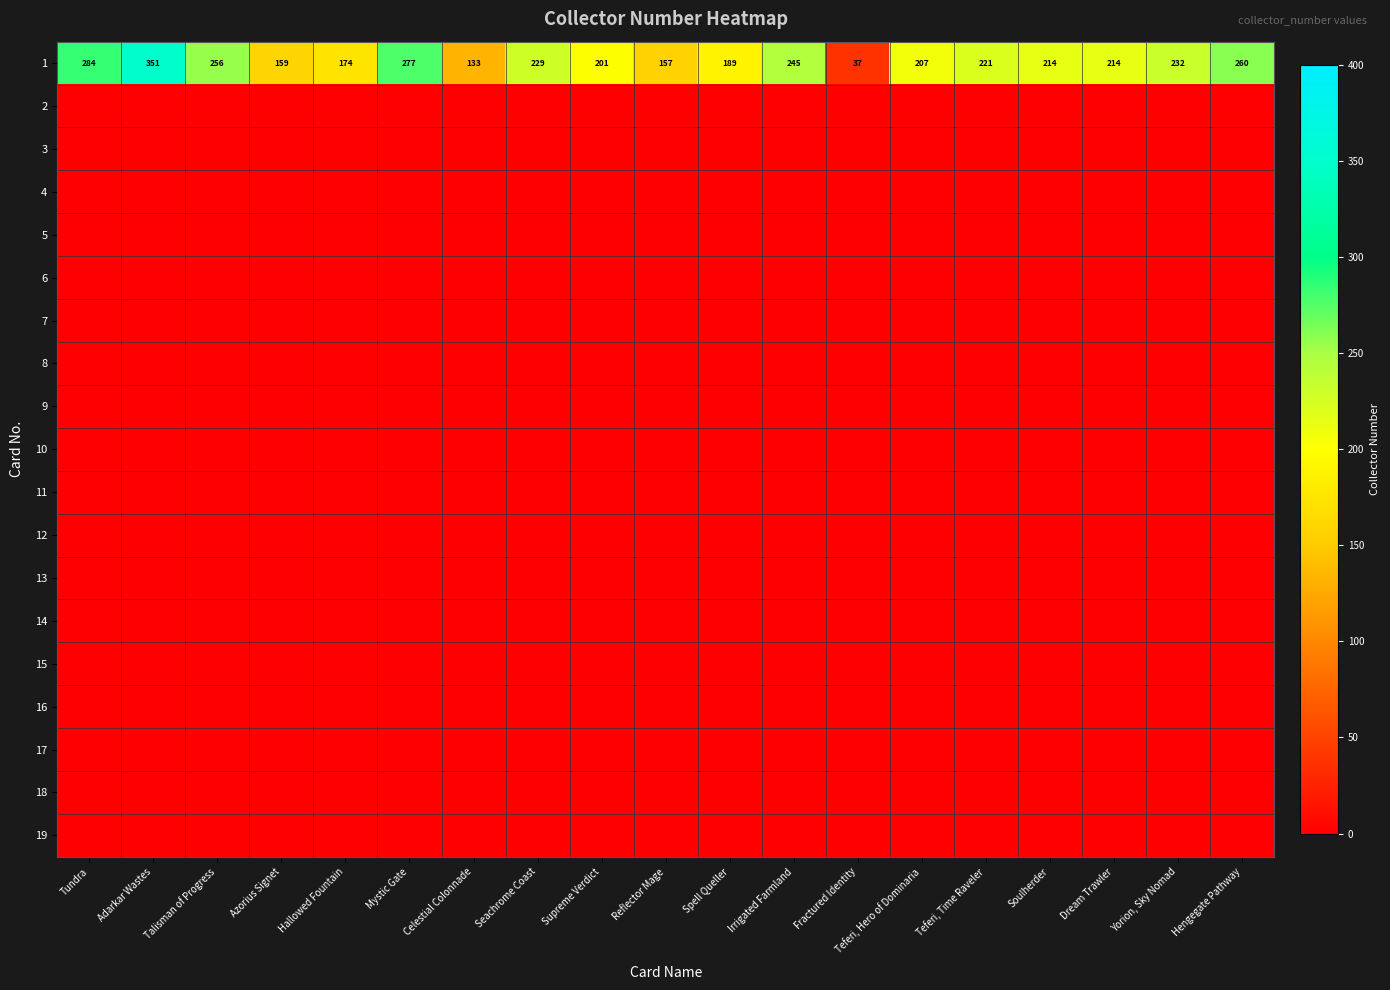

What is the difference between the 1 values at Mystic Gate and Dream Trawler?

63